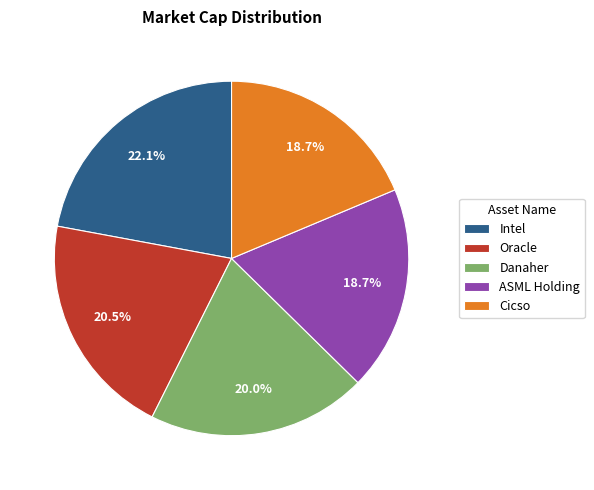

To the nearest percent, what is the combined percentage of ASML Holding and Cicso?

37%